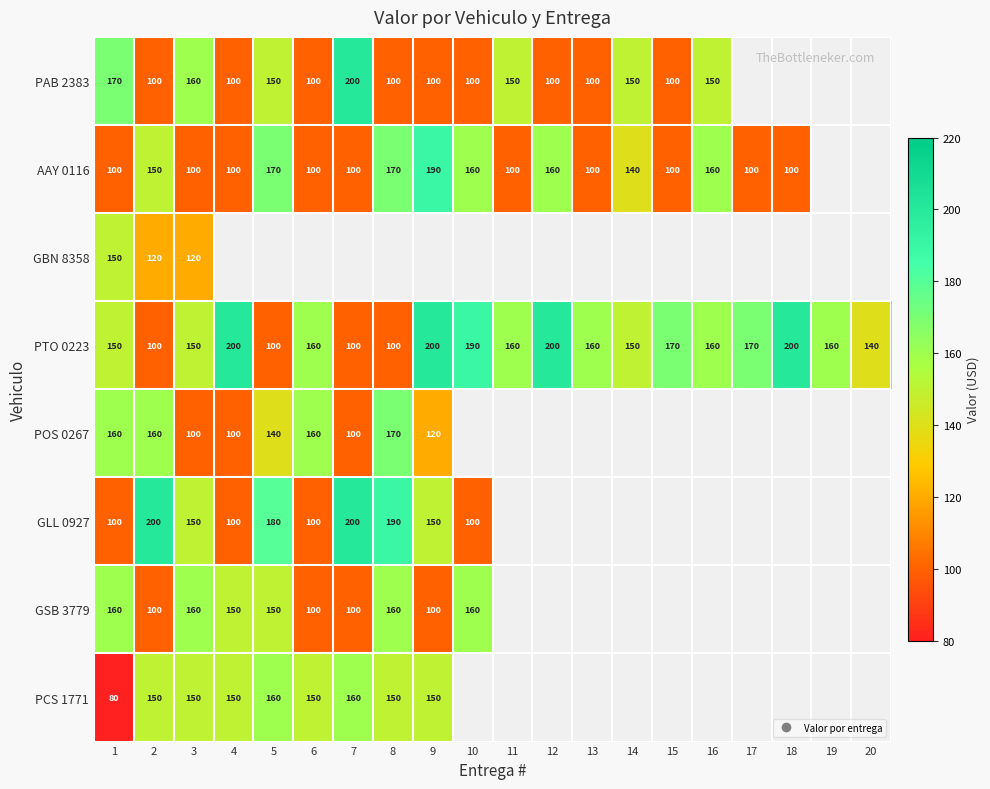

At which category is the sum across all series the highest?

3